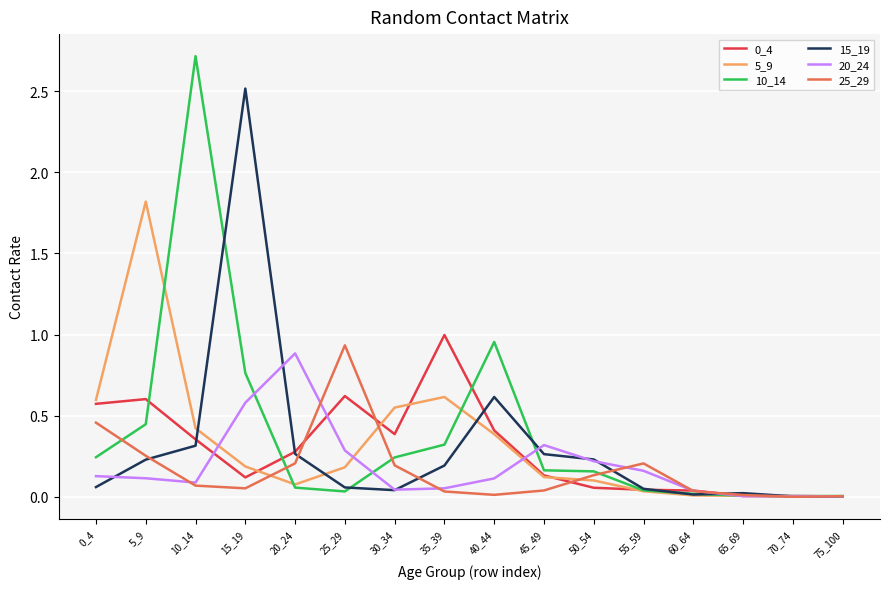

Which series has the largest range (max minus min)?

10_14